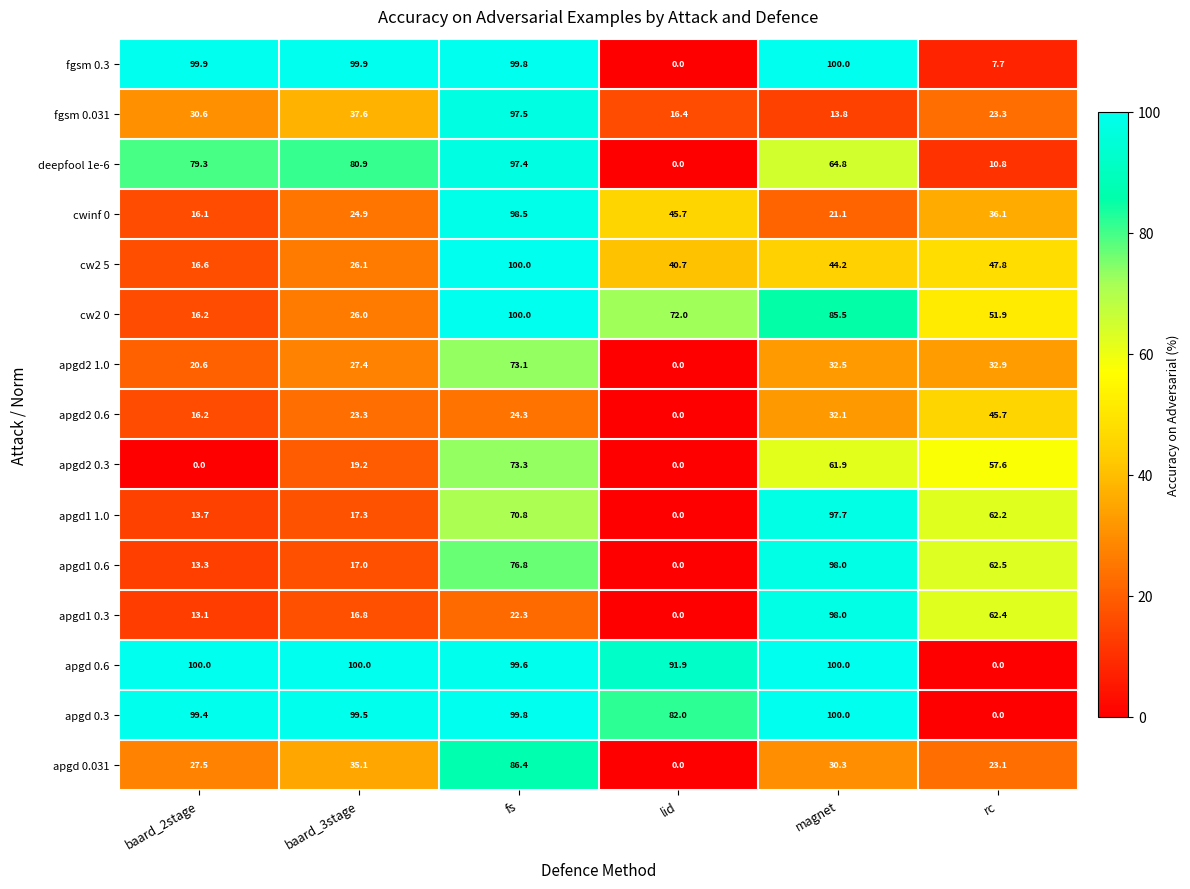

True or false: apgd2 1.0 has a value of 49.2 at baard_3stage.

False